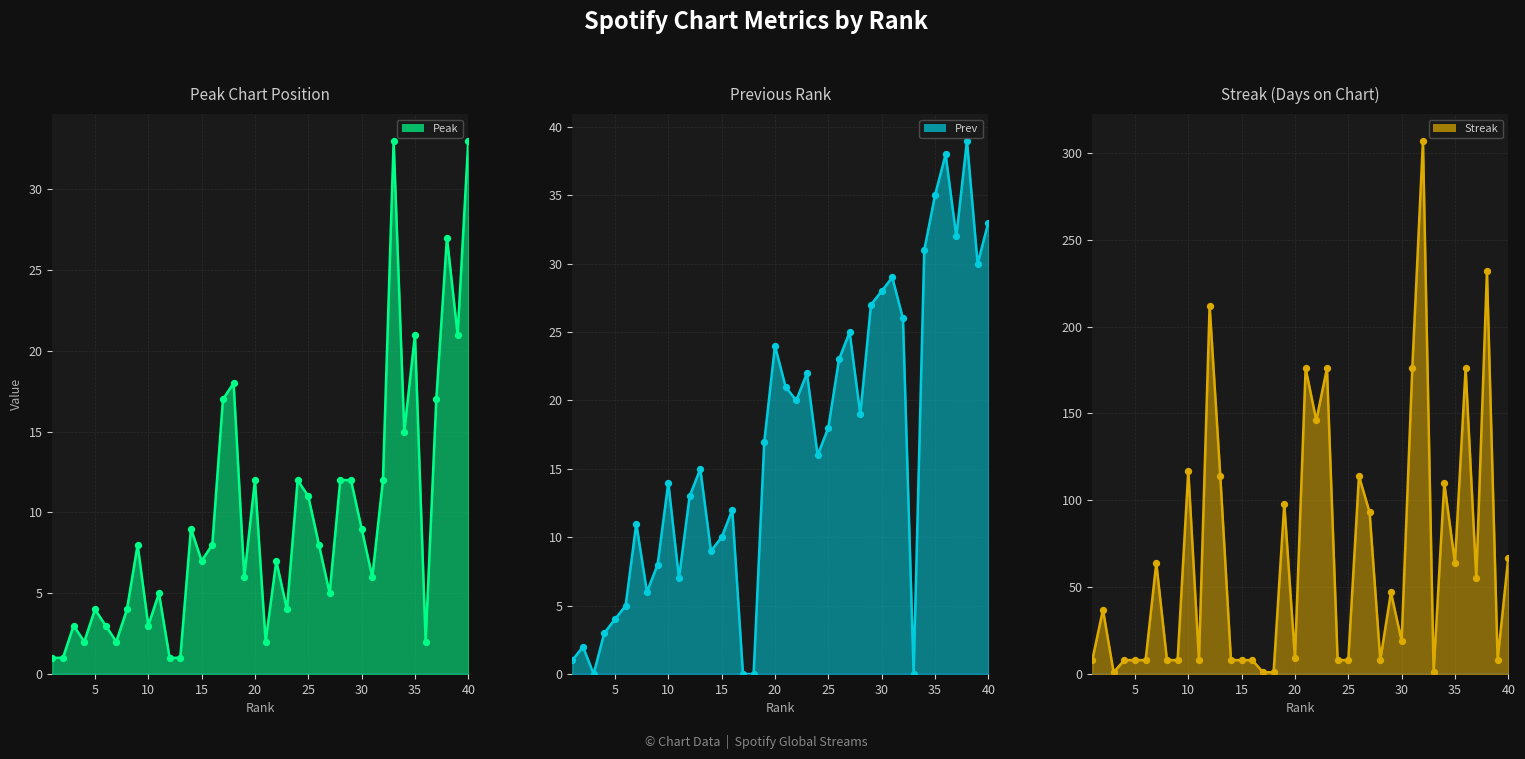

Which series contains the lowest Y value?

Prev